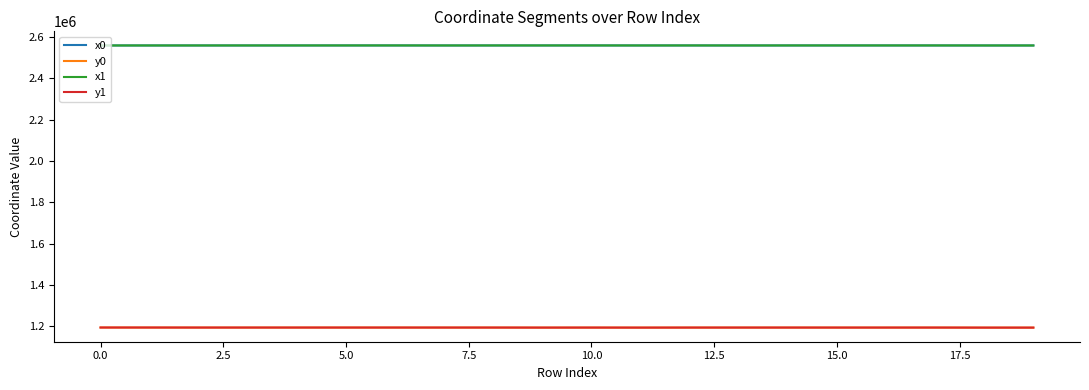

Is this an area chart (filled region under the line)?

No